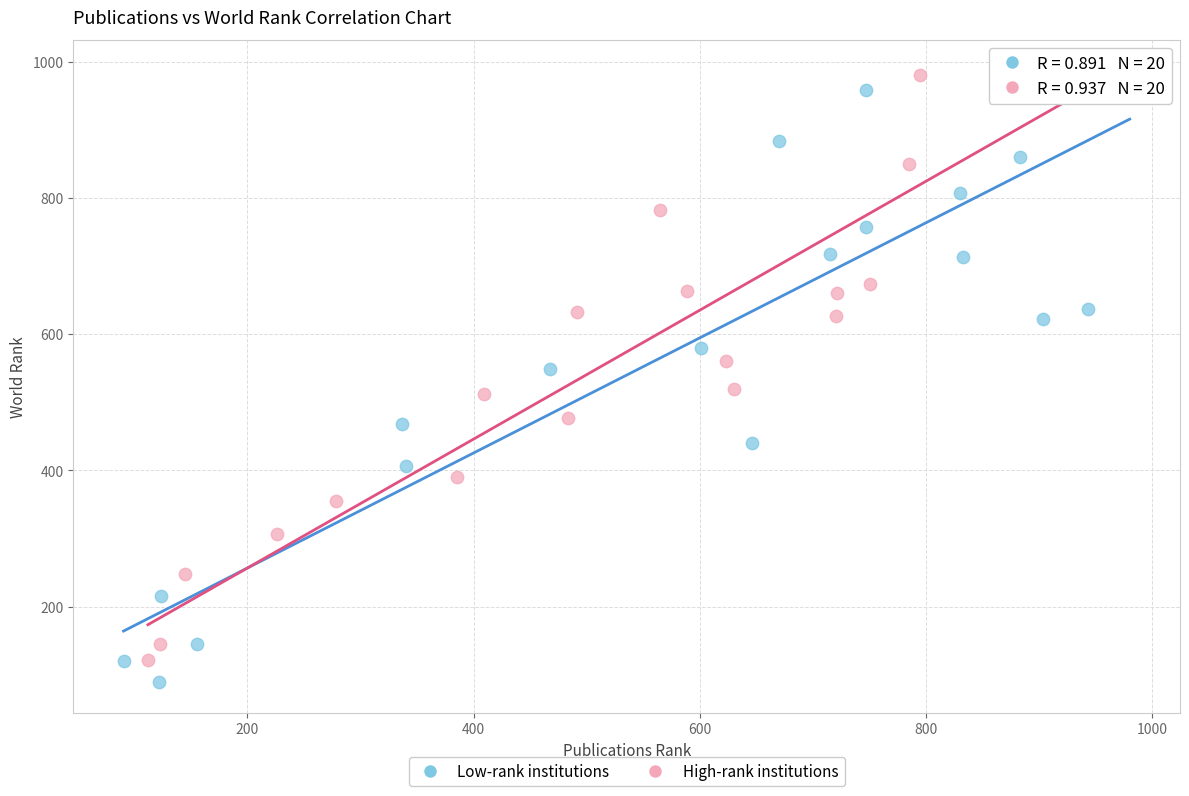

Which series has the largest Y range (max minus min)?

Low-rank institutions